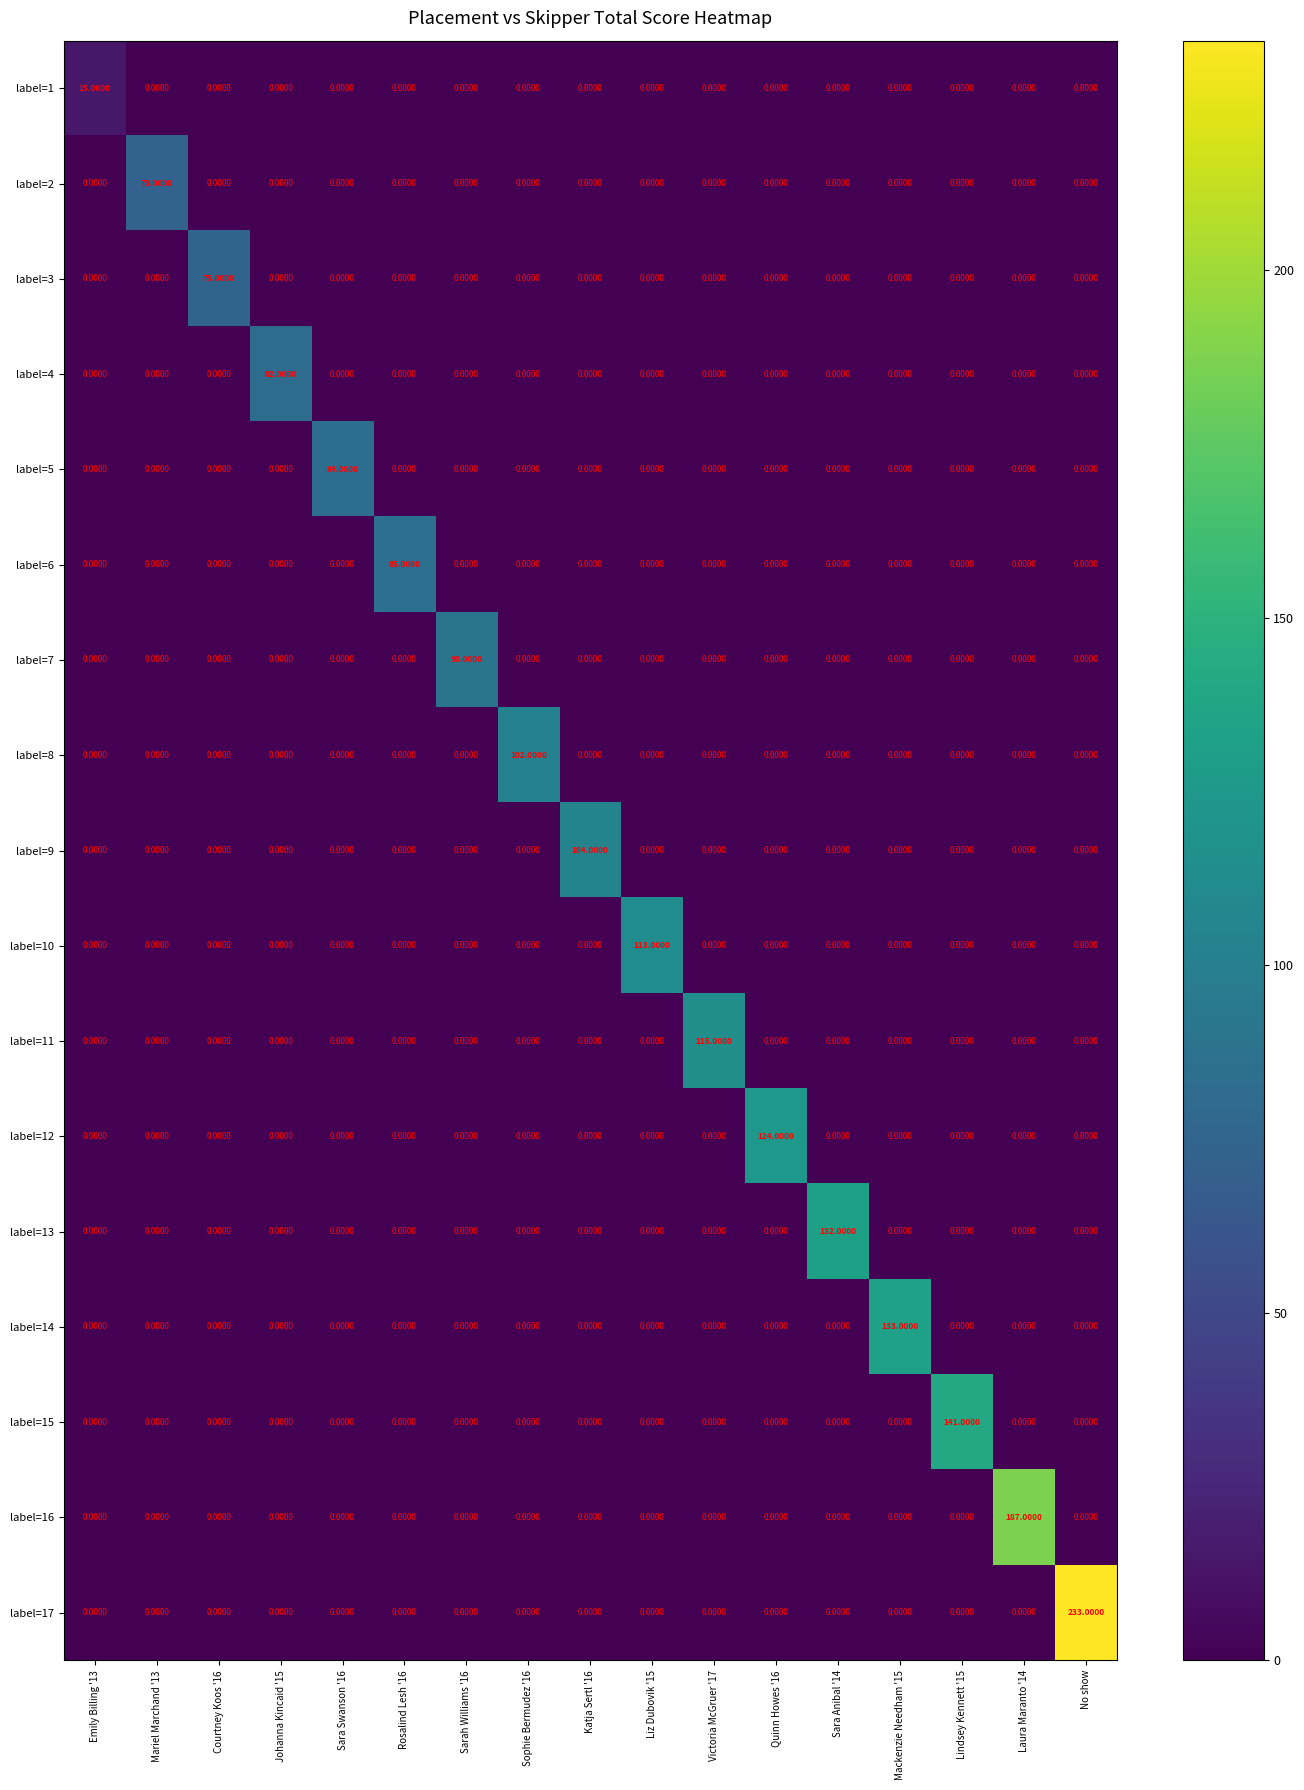

At which category does the chart reach its peak across all series?

No show